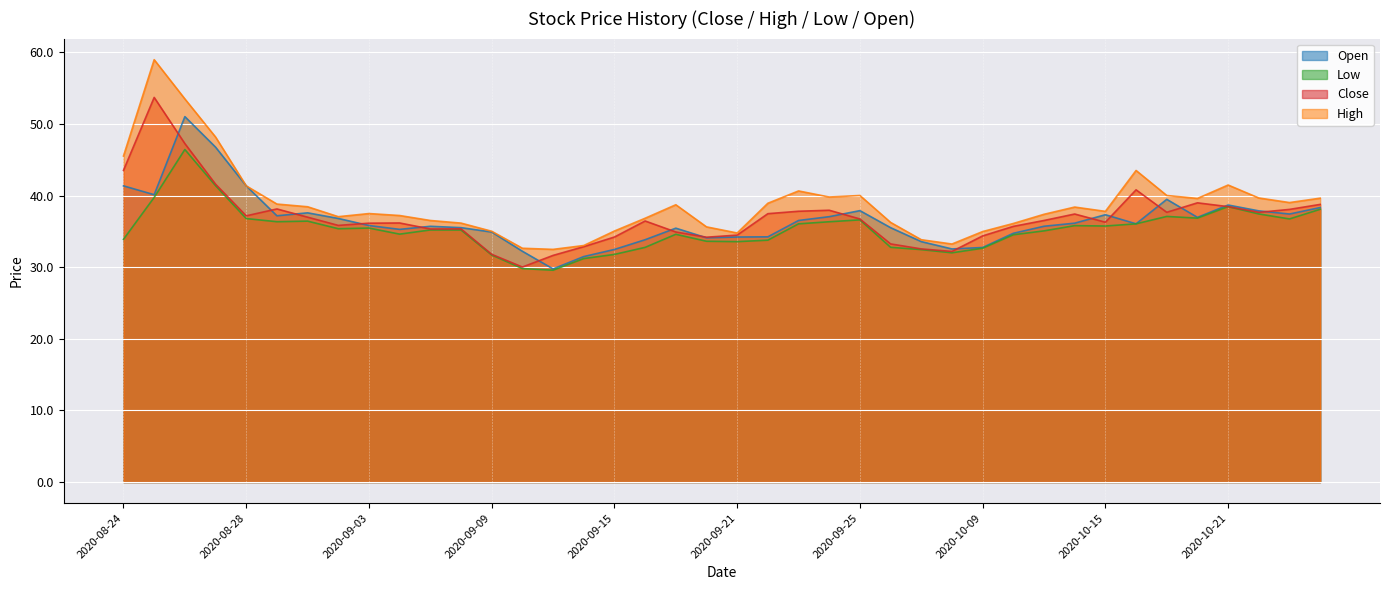

What is the maximum value shown in the chart?

59.0